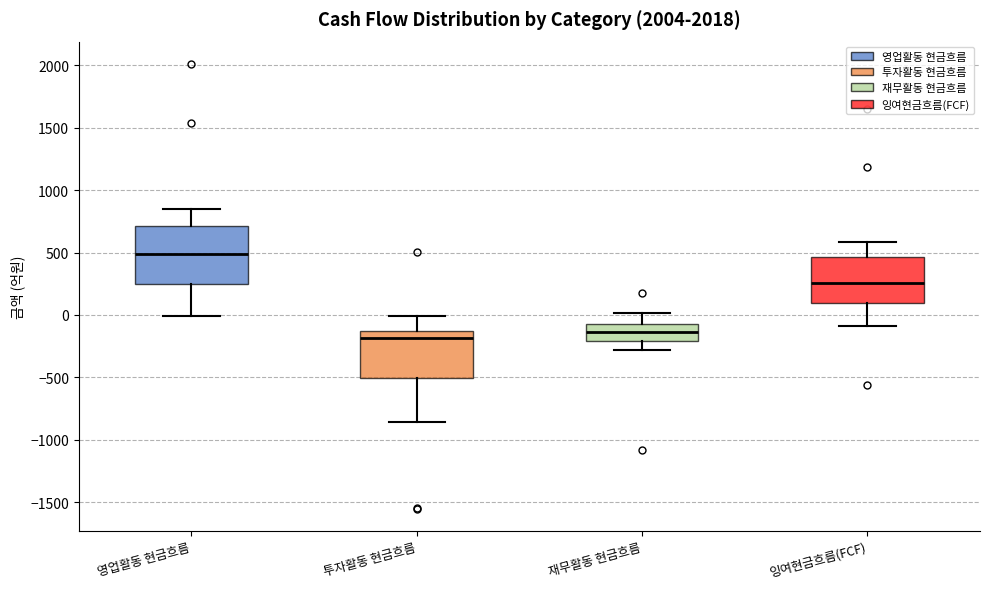

Reading left to right, transcribe this box plot: for each box, give where its median line is, the range the box spans, and where its two whiskers end, as read against the y-axis. The values are not printed on the chart, so give them approximately, as read against the axis.

영업활동 현금흐름: median 500, box 250 to 700, whiskers 0 to 850
투자활동 현금흐름: median -200, box -500 to -150, whiskers -850 to 0
재무활동 현금흐름: median -150, box -200 to -50, whiskers -300 to 0
잉여현금흐름(FCF): median 250, box 100 to 450, whiskers -100 to 600